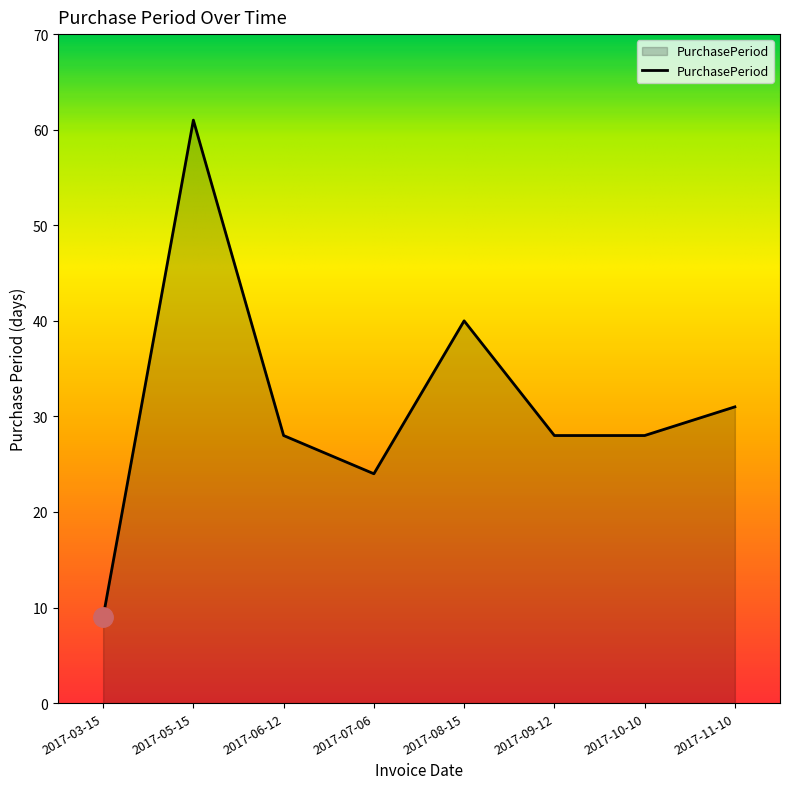

Reading left to right, transcribe all the data shown in this chart.

2017-03-15=9	2017-05-15=61	2017-06-12=28	2017-07-06=24	2017-08-15=40	2017-09-12=28	2017-10-10=28	2017-11-10=31